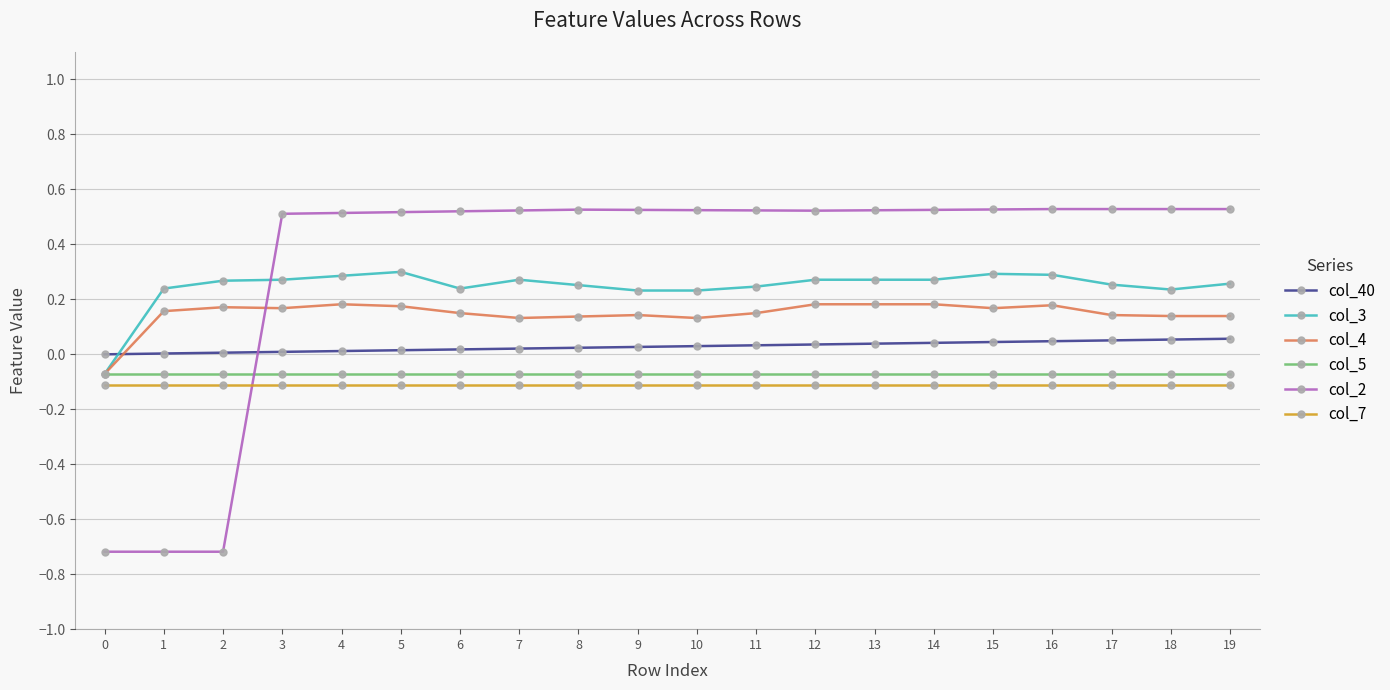

Does the chart display data point markers on the line(s)?

Yes